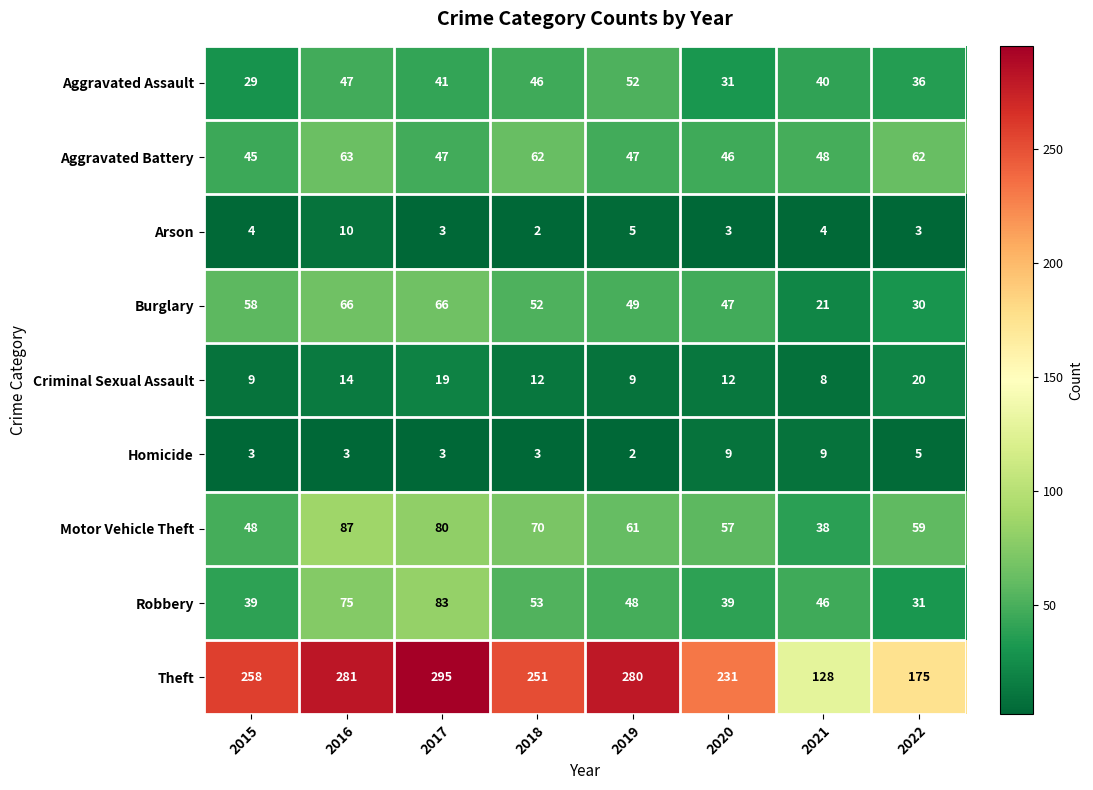

What is the average value of the Motor Vehicle Theft series?

62